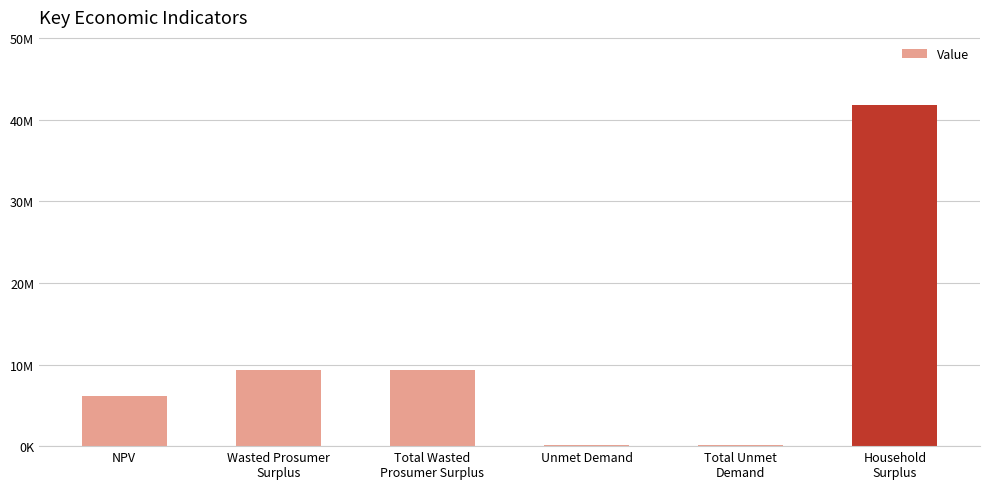

Rank the categories by value from lowest to highest.

Unmet Demand, Total Unmet
Demand, NPV, Wasted Prosumer
Surplus, Total Wasted
Prosumer Surplus, Household
Surplus